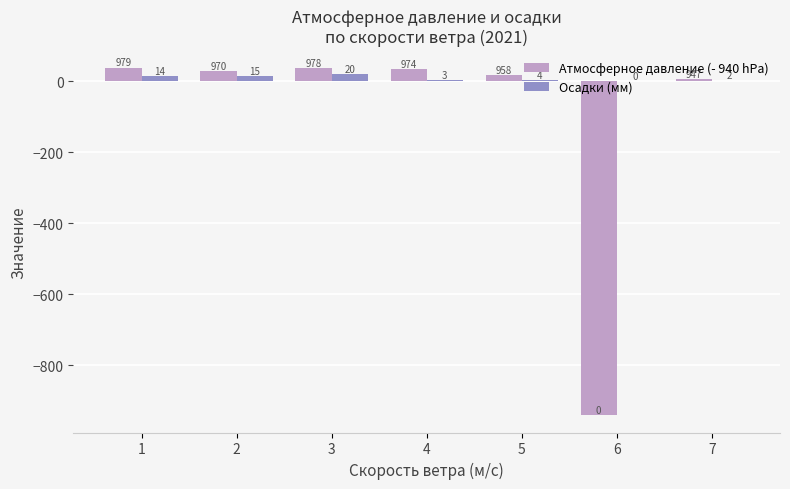

Is the value of Атмосферное давление (- 940 hPa) at 2 greater than the value of Осадки (мм) at 2?

Yes